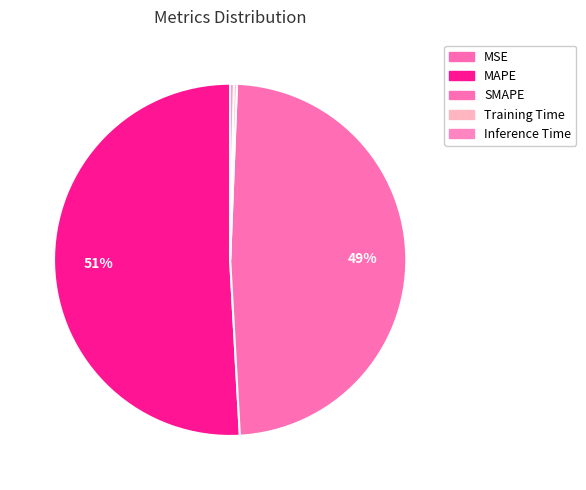

How many segments does this pie chart have?

5